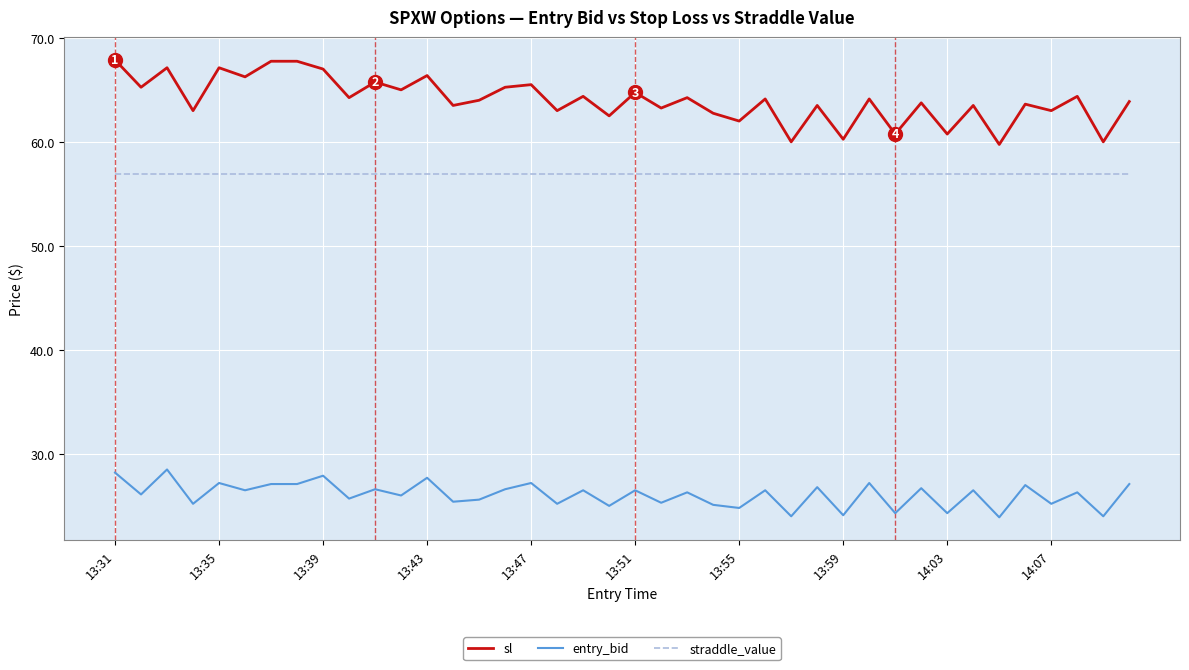

List the series in order of their overall mean, lowest first.

entry_bid, straddle_value, sl